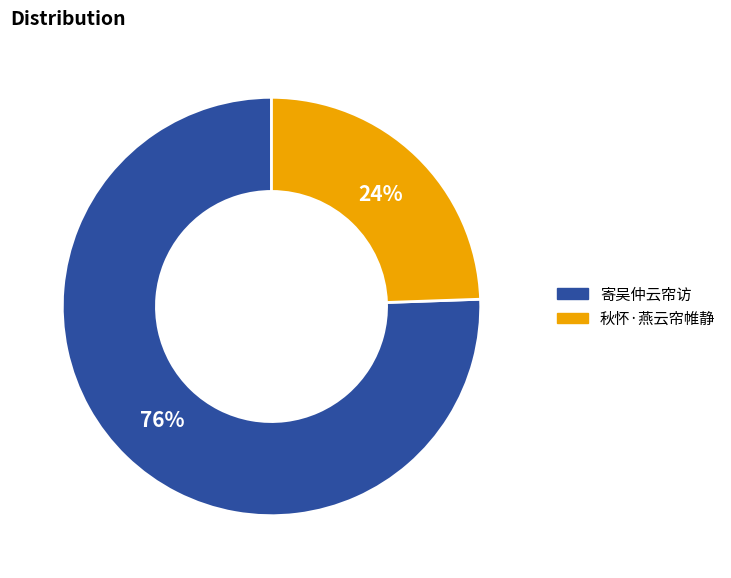

To the nearest percent, what is the average slice percentage?

50%